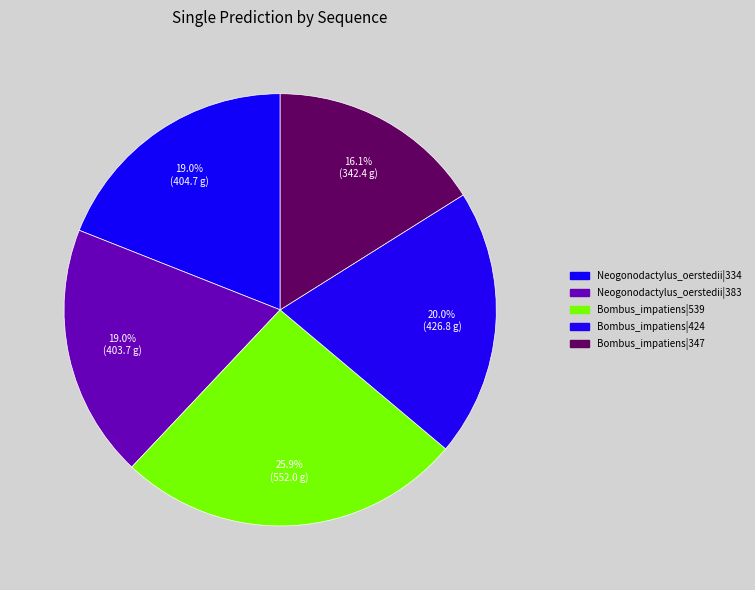

How many slices are in this pie chart?

5